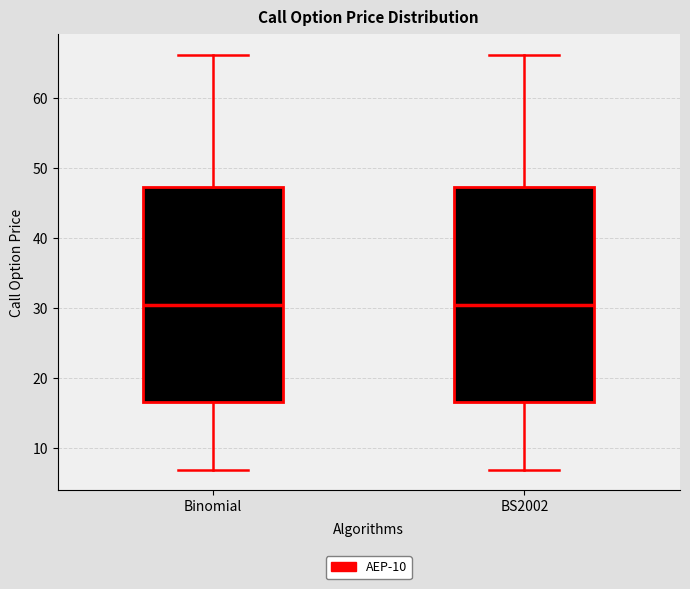

Reading left to right, read every box against the y-axis: the position of its median line, the range the box covers, and the ends of its whiskers. The values are not printed on the chart, so give them approximately, as read against the axis.

Binomial: median 30, box 17 to 47, whiskers 7 to 66
BS2002: median 30, box 17 to 47, whiskers 7 to 66